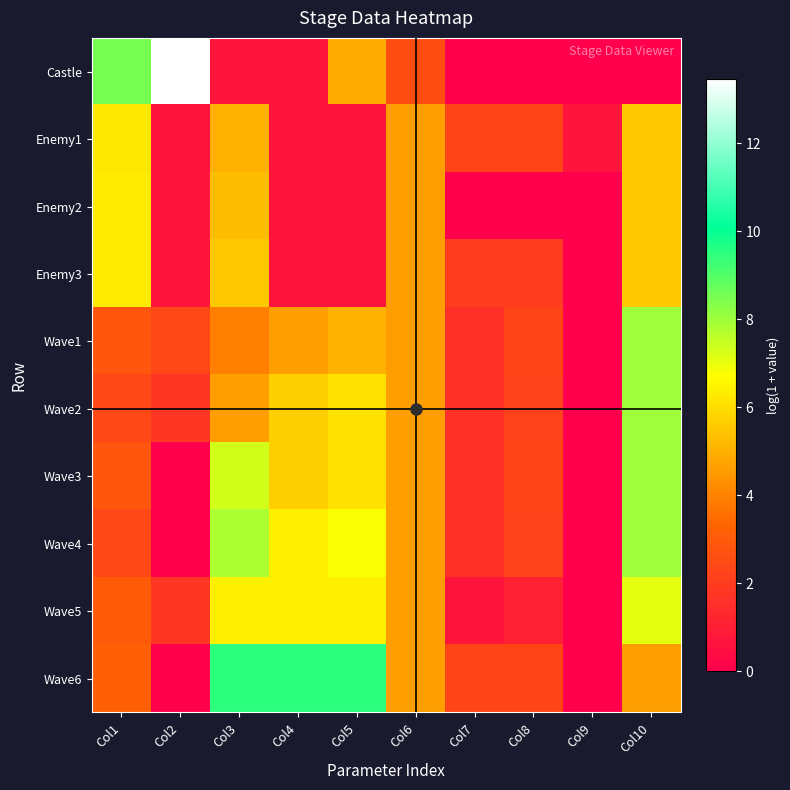

How many series are shown in this chart?

10